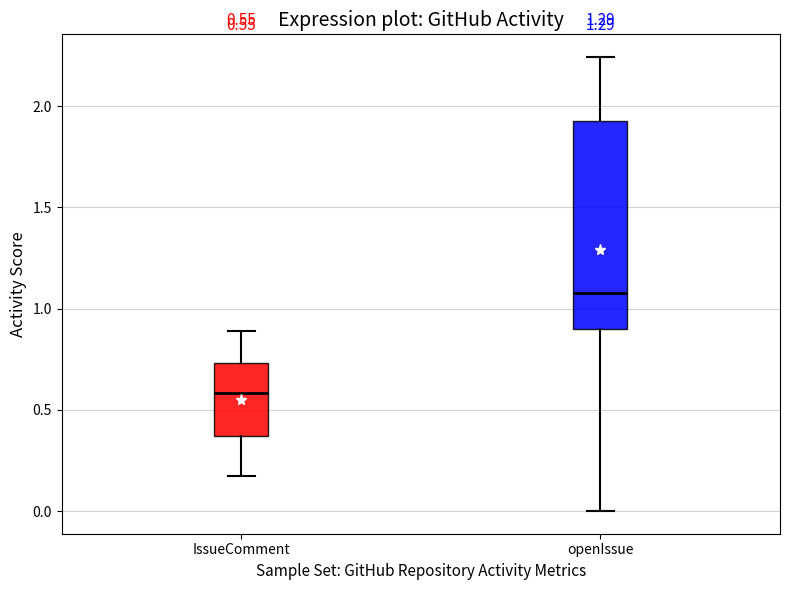

Which box has the lowest median line?

IssueComment